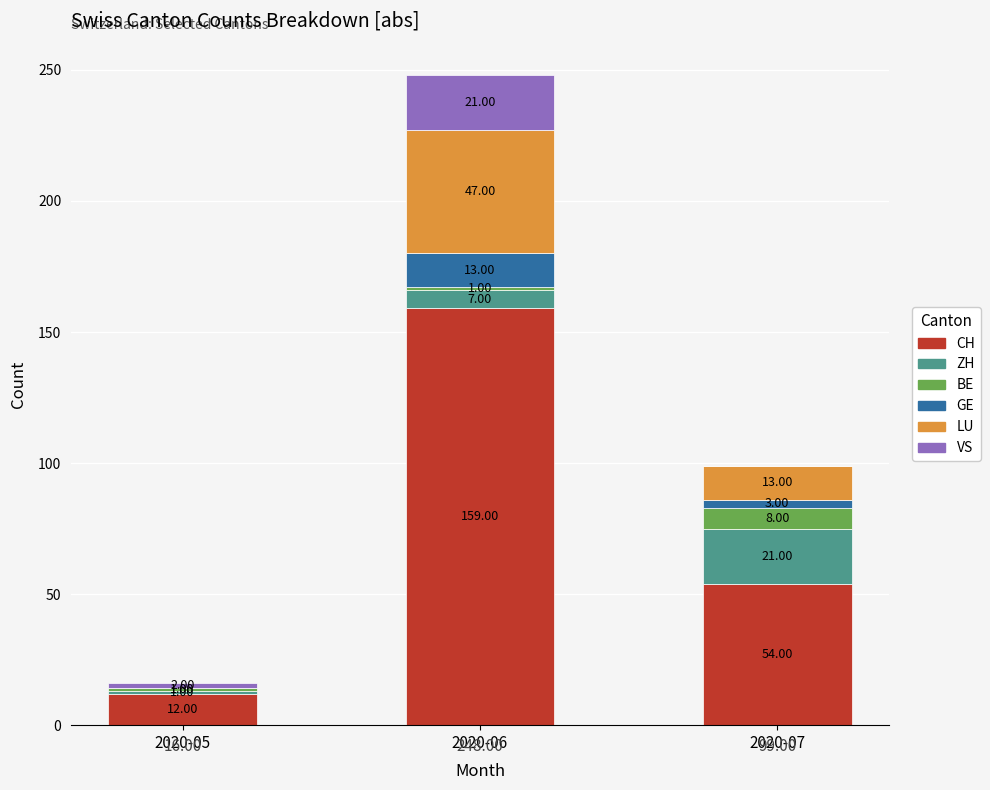

What is the total value across all series at 2020-06?

248